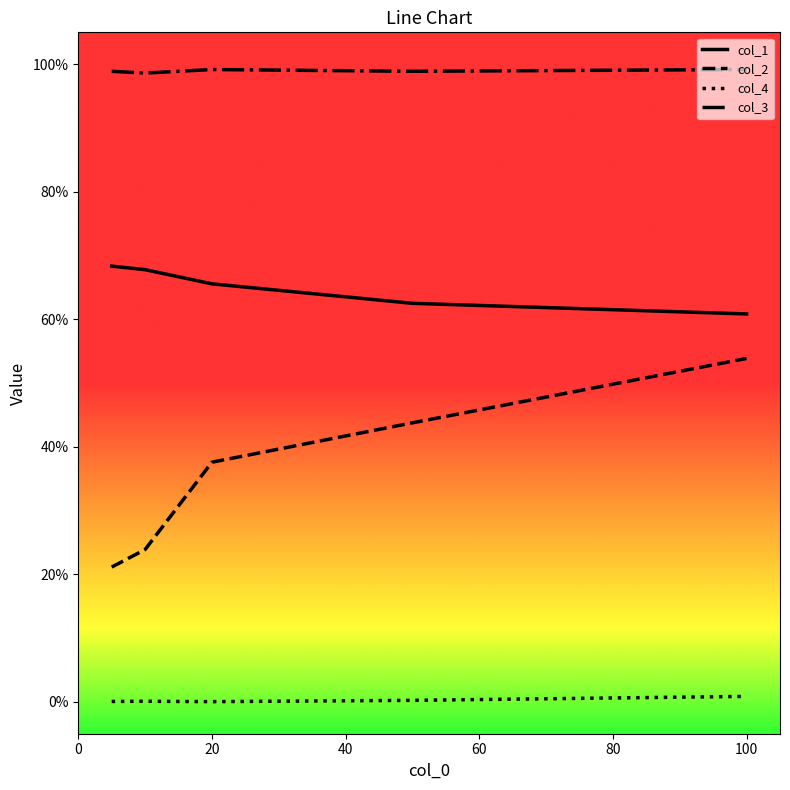

Does the chart display data point markers on the line(s)?

No